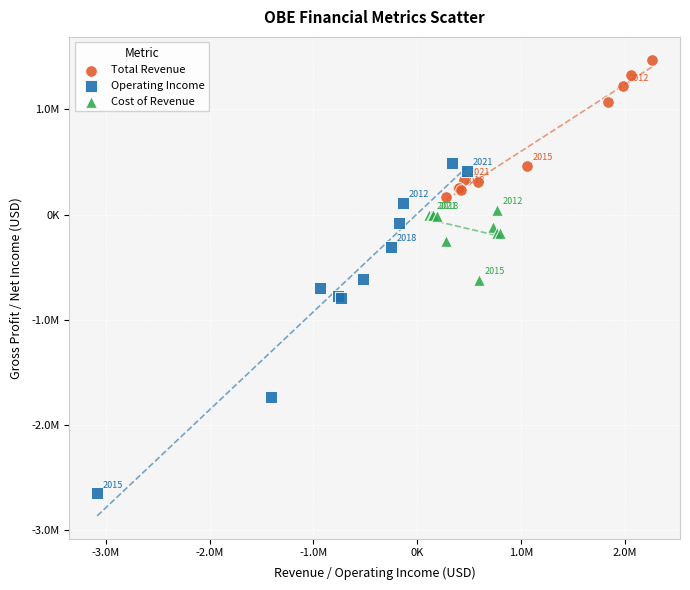

Which series has the widest spread of Y values?

Operating Income